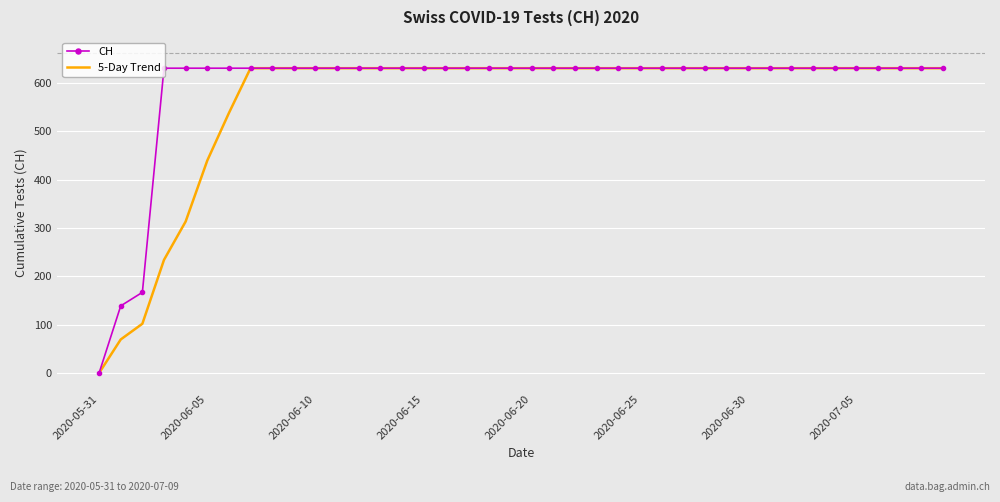

How many values in the 5-Day Trend series are below 631?

7